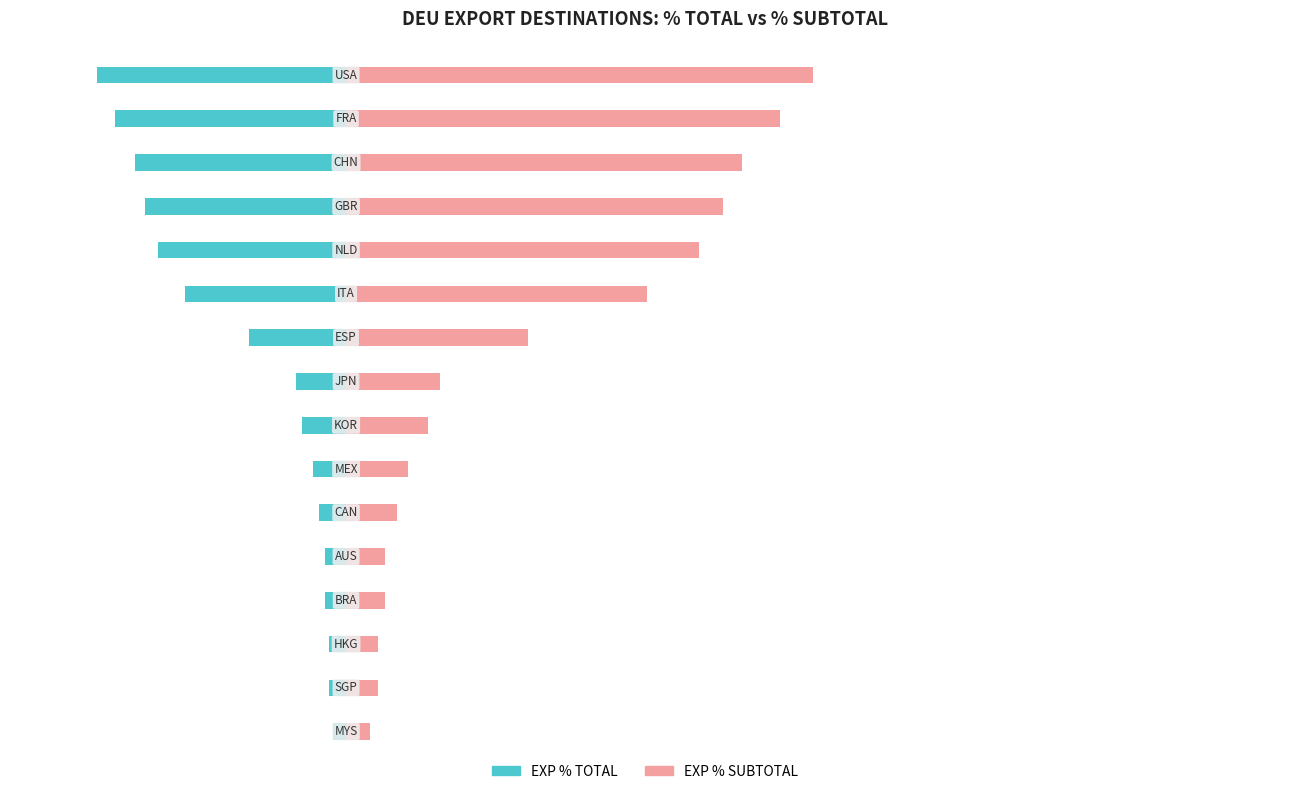

Rank the series by their average value, from lowest to highest.

EXP % TOTAL, EXP % SUBTOTAL